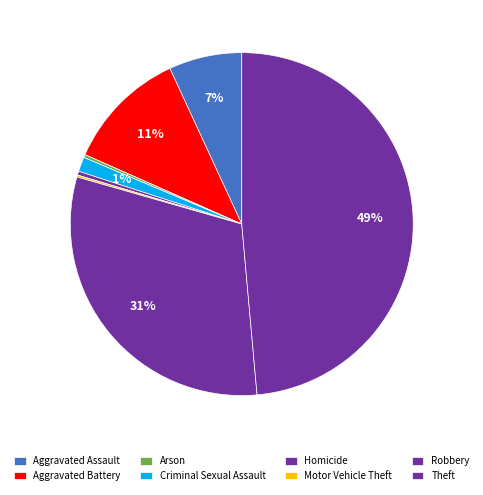

Is Criminal Sexual Assault the majority of the pie?

No